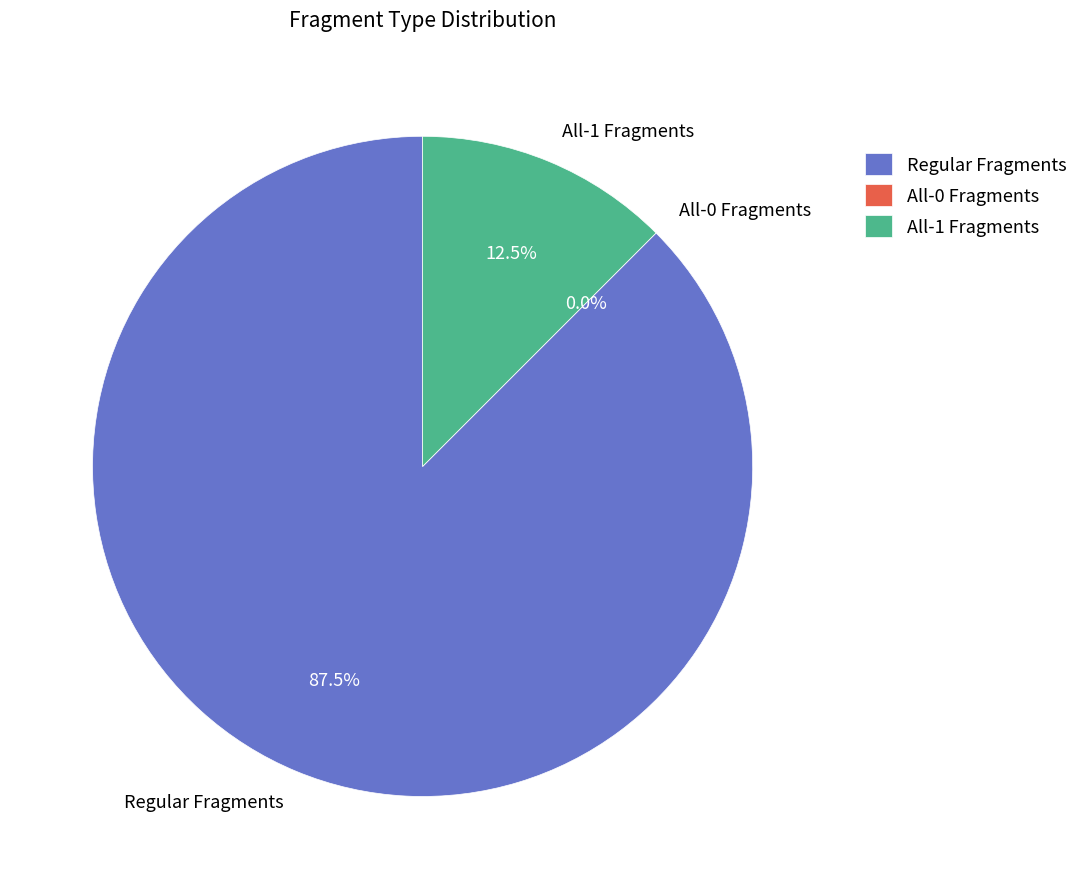

What percentage is NOT represented by All-1 Fragments?

87.5%